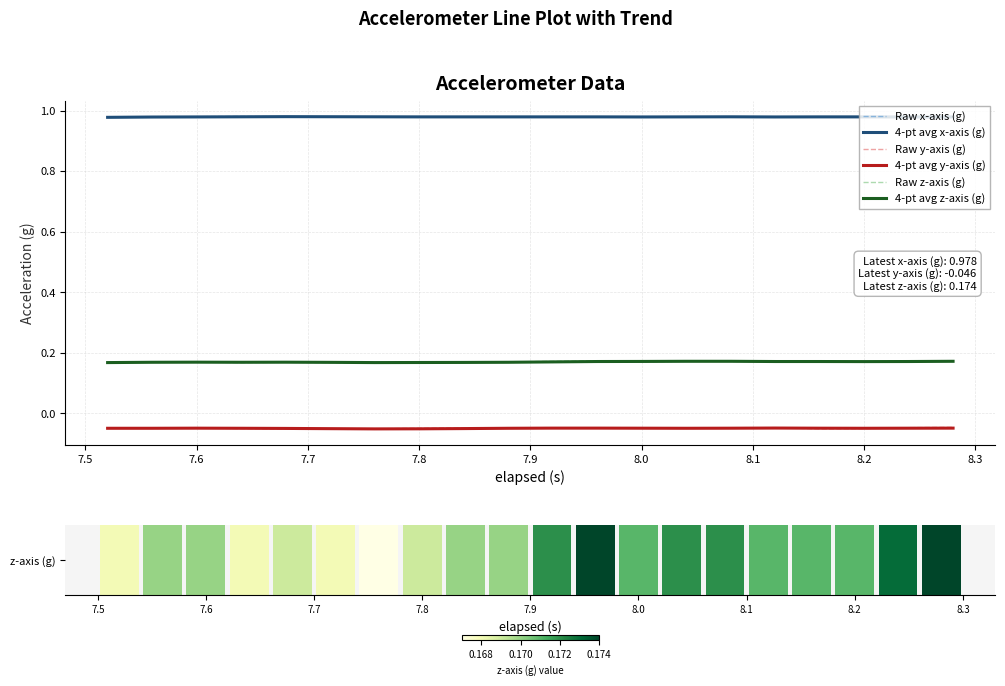

True or false: Raw x-axis (g) and Raw z-axis (g) cross at least once.

False